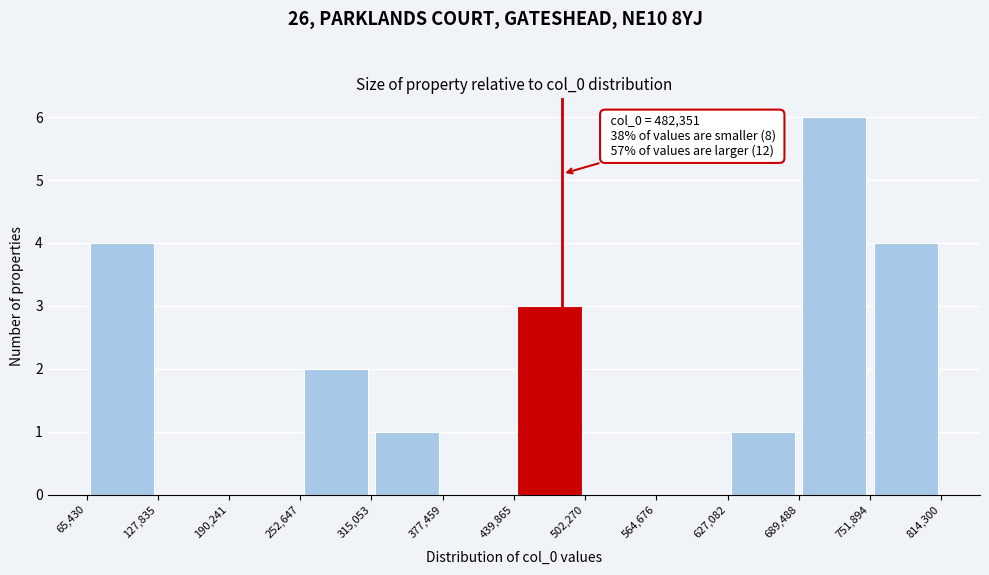

Which range on the x-axis has the tallest bar?

689,488 to 751,894